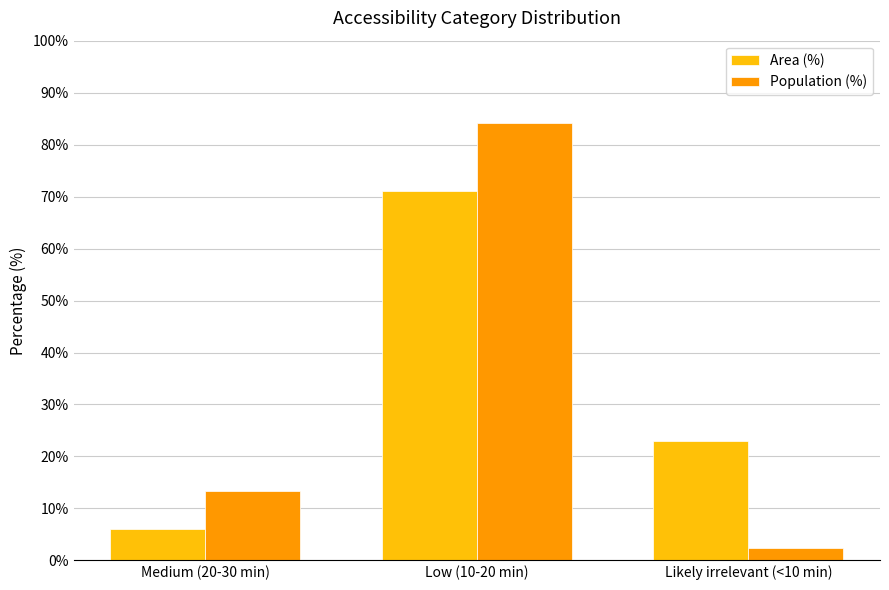

The Population (%) series shows 2.4 at Likely irrelevant (<10 min). True or false?

True